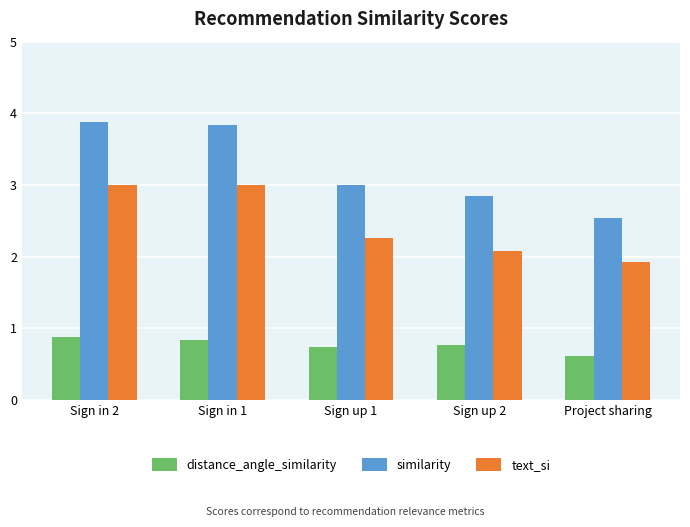

The value of distance_angle_similarity at Sign up 2 is 0.2. True or false?

False